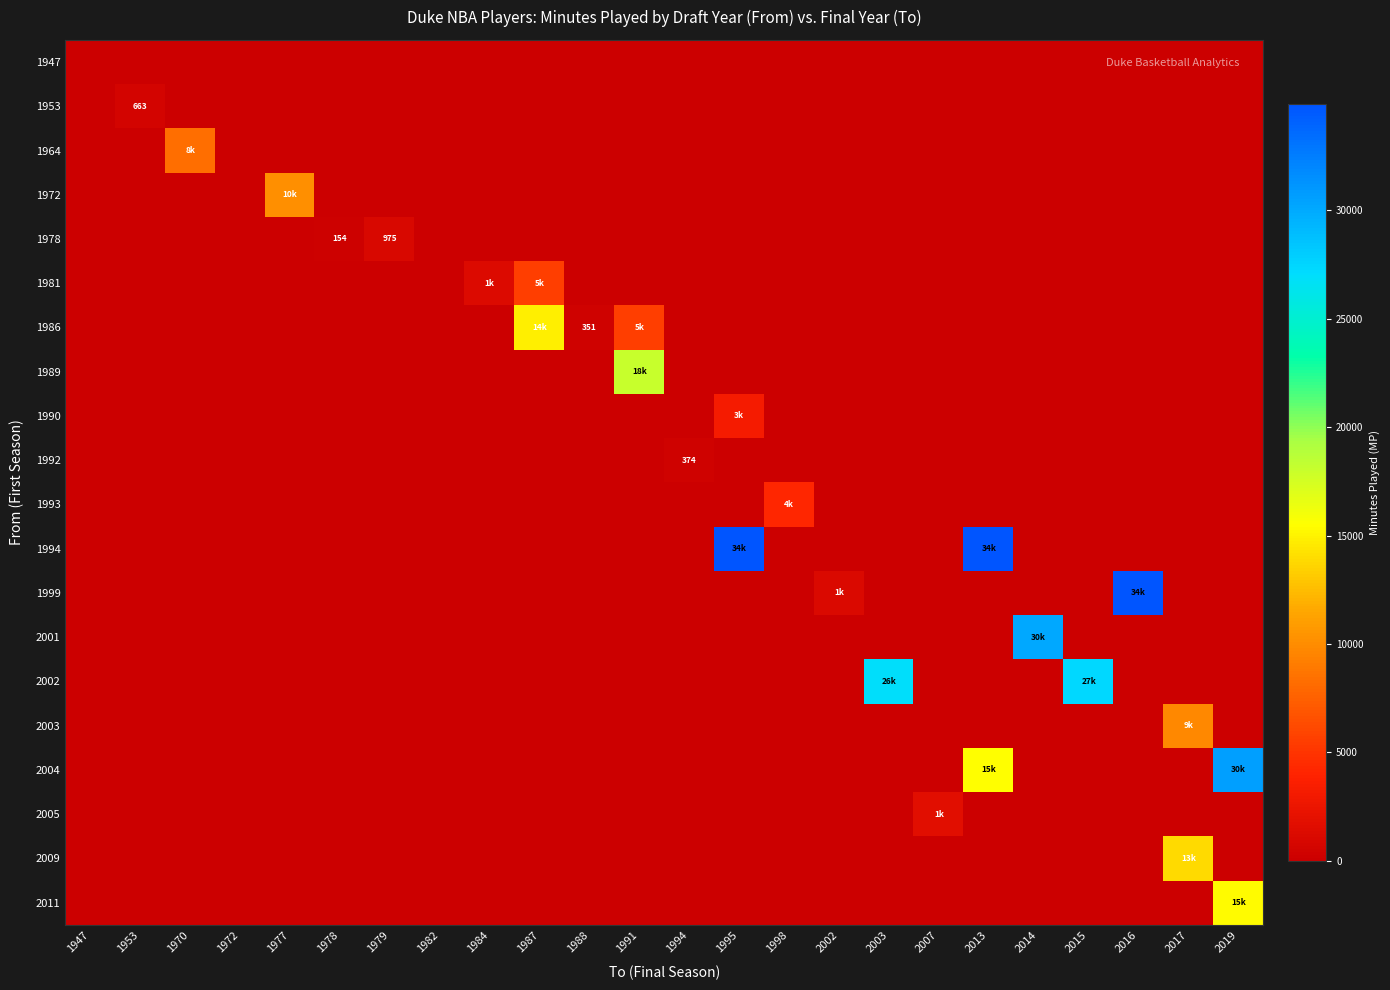

Is the value of 1999 at 1984 greater than the value of 1978 at 2003?

No